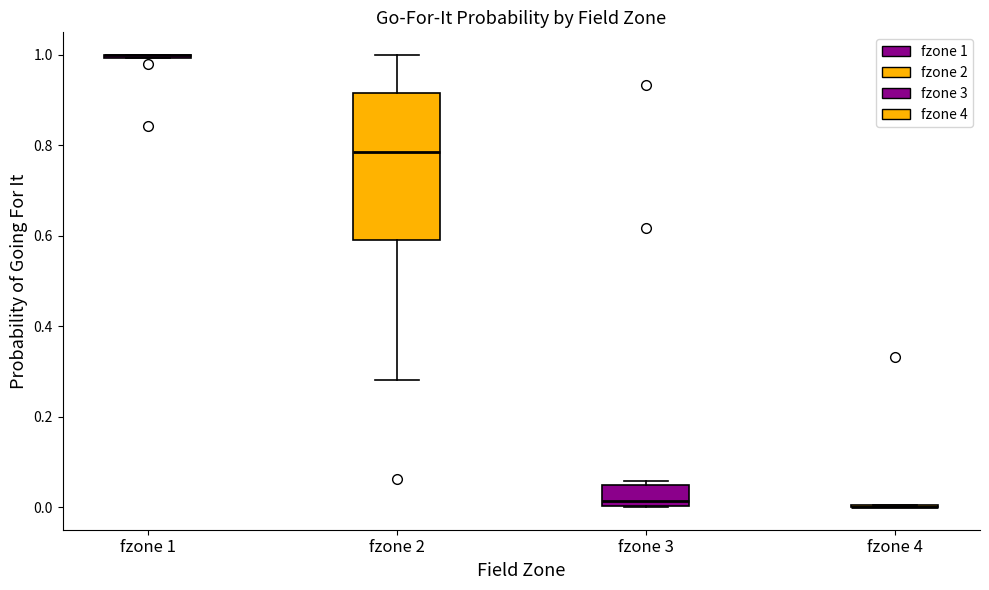

Where is the lower edge of the box for fzone 3 on the y-axis? The values are not printed on the chart, so give them approximately, as read against the axis.

0.00